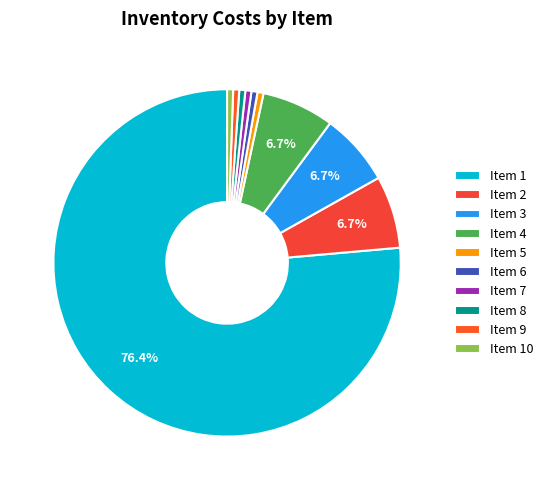

How many slices are in this pie chart?

10